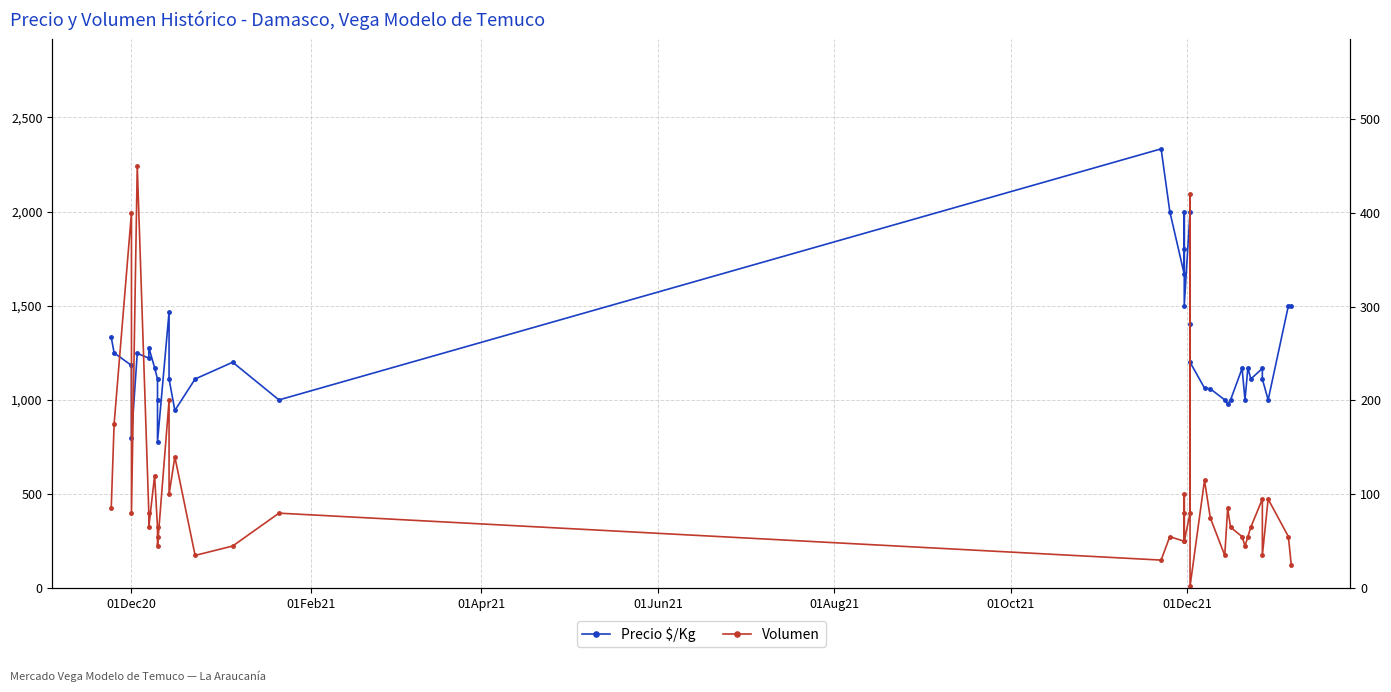

List the series in order of their peak value, lowest first.

Volumen, Precio $/Kg